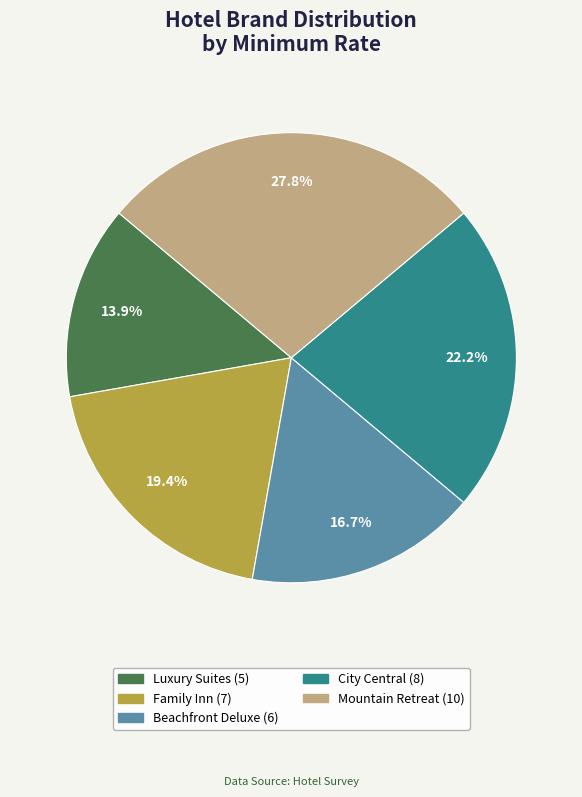

Count the number of slices in the pie.

5